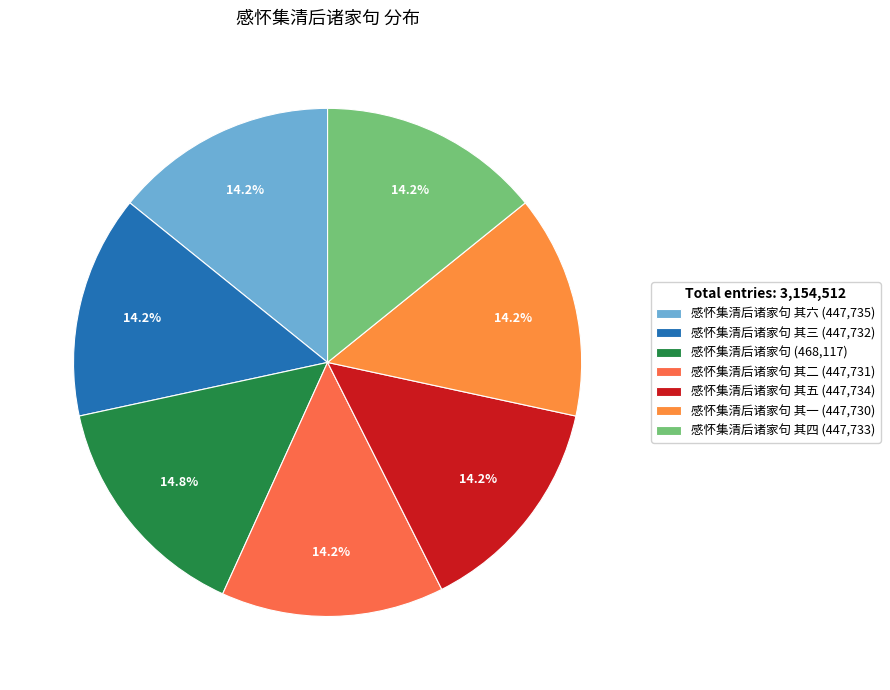

Which category has the biggest portion of the pie?

感怀集清后诸家句 (468,117)